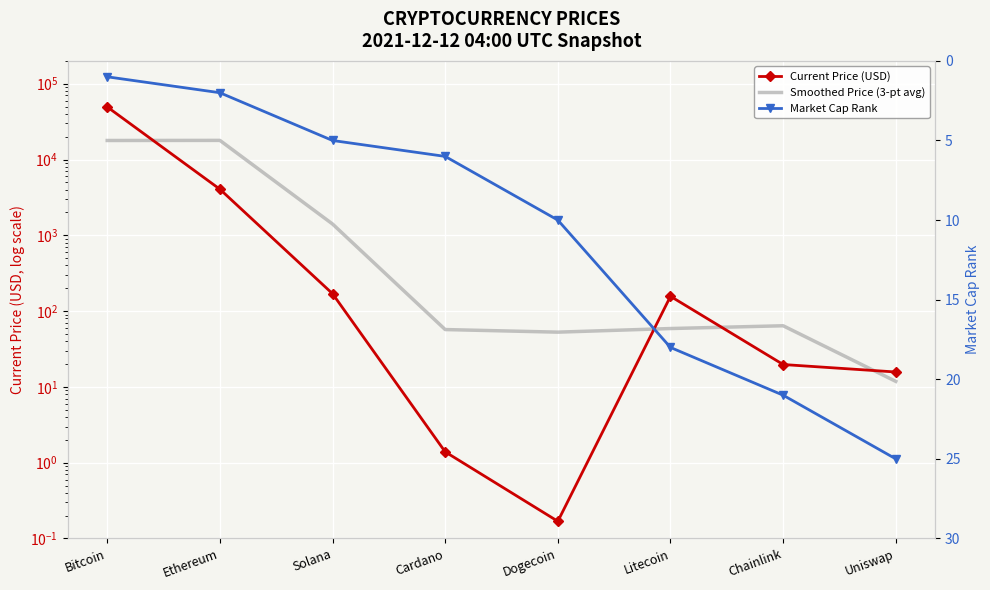

List the series in order of their peak value, lowest first.

Market Cap Rank, Smoothed Price (3-pt avg), Current Price (USD)